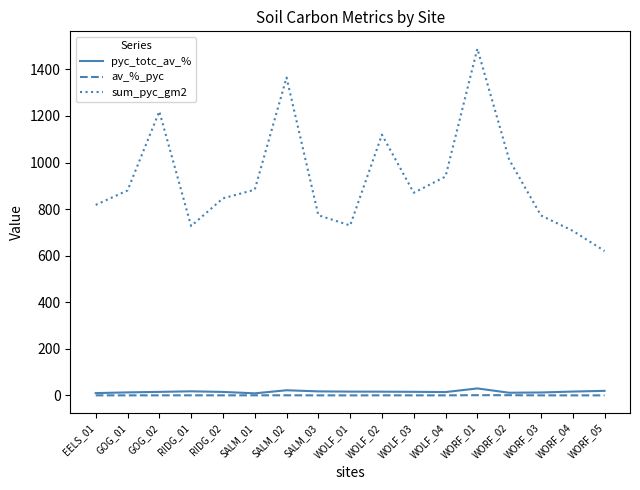

What is the sum of the sum_pyc_gm2 values at GOG_01 and WORF_05?

1500.3